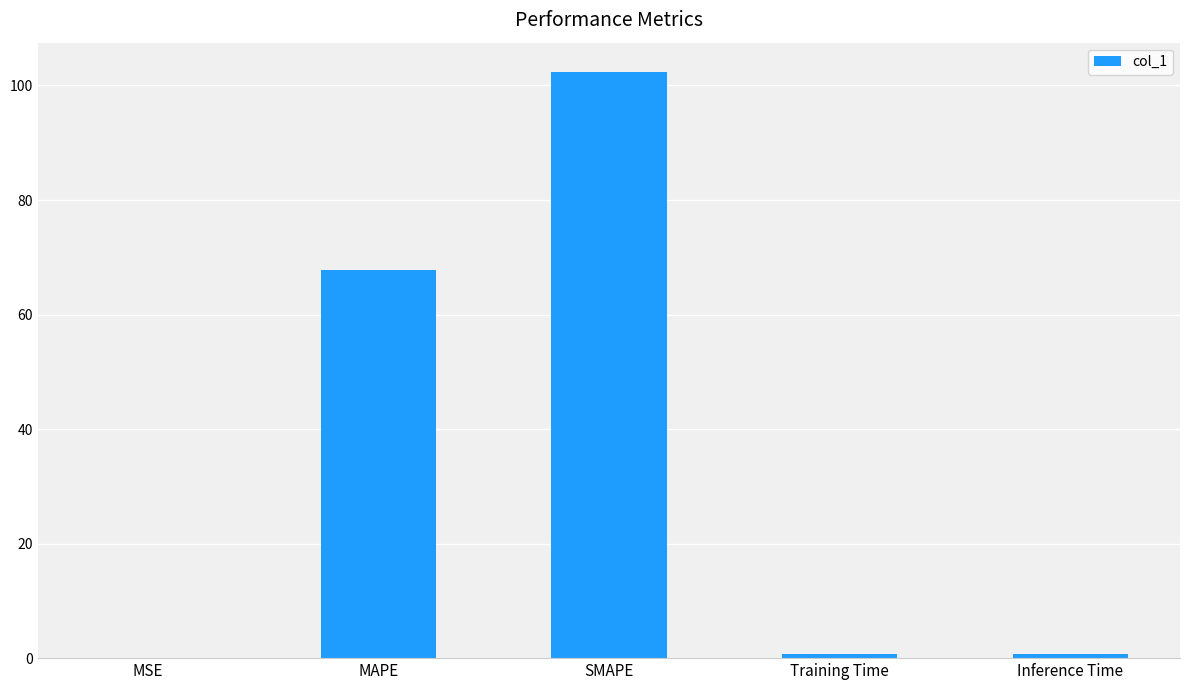

What is the maximum value shown in the chart?

102.4